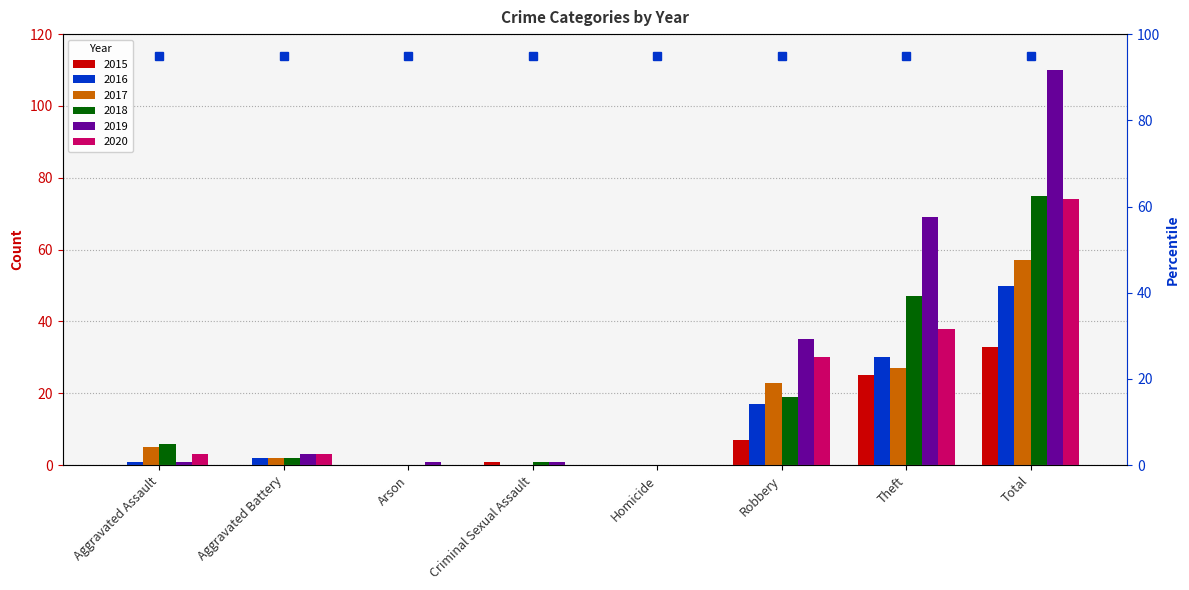

What is the difference between the maximum and minimum values in the 2018 series?

75